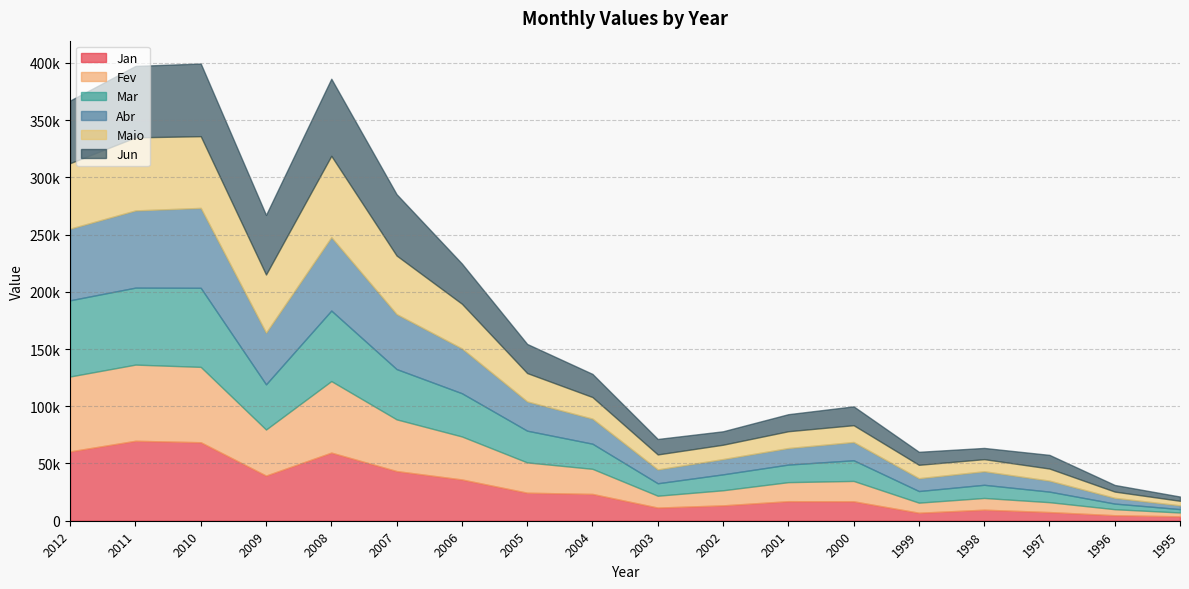

How many series are shown in this chart?

6